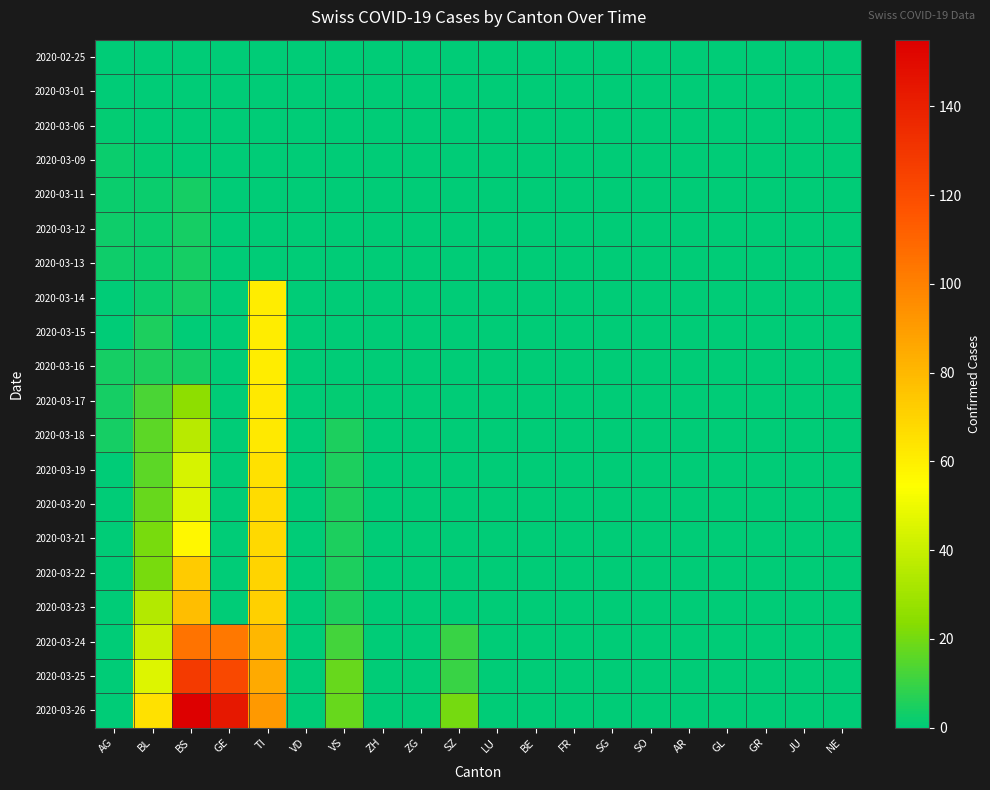

How many categories are shown in the chart?

20